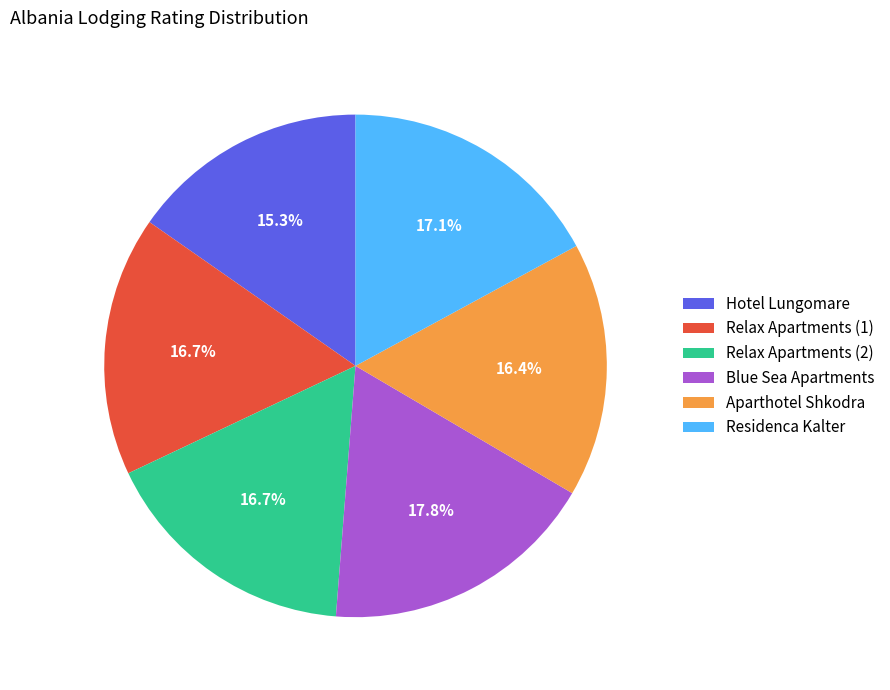

True or false: Blue Sea Apartments accounts for 18% of the total.

True